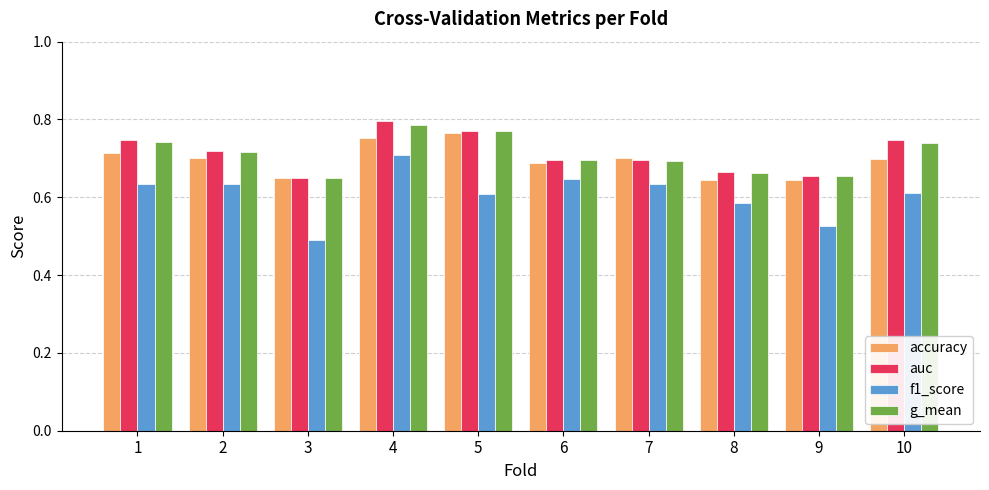

What are all the series names shown in the legend?

accuracy, auc, f1_score, g_mean